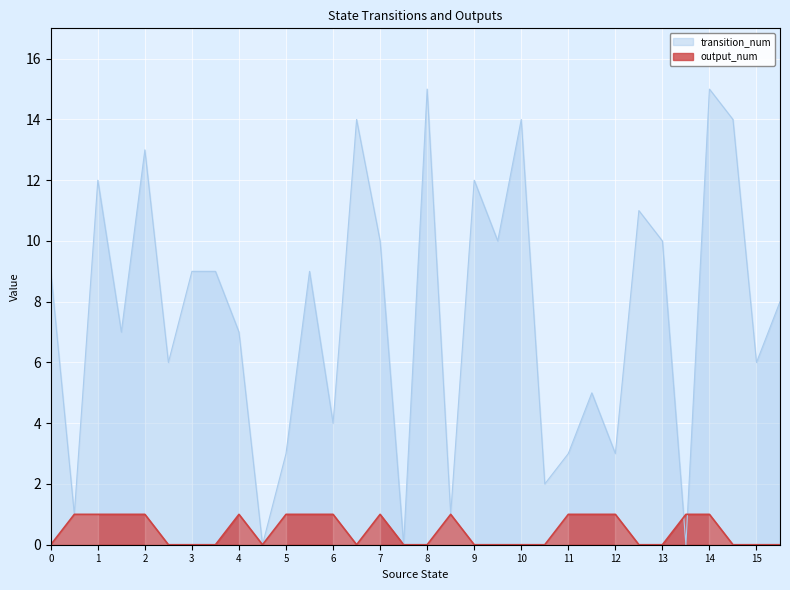

What is the difference between the maximum and second lowest values in the transition_num series?

15